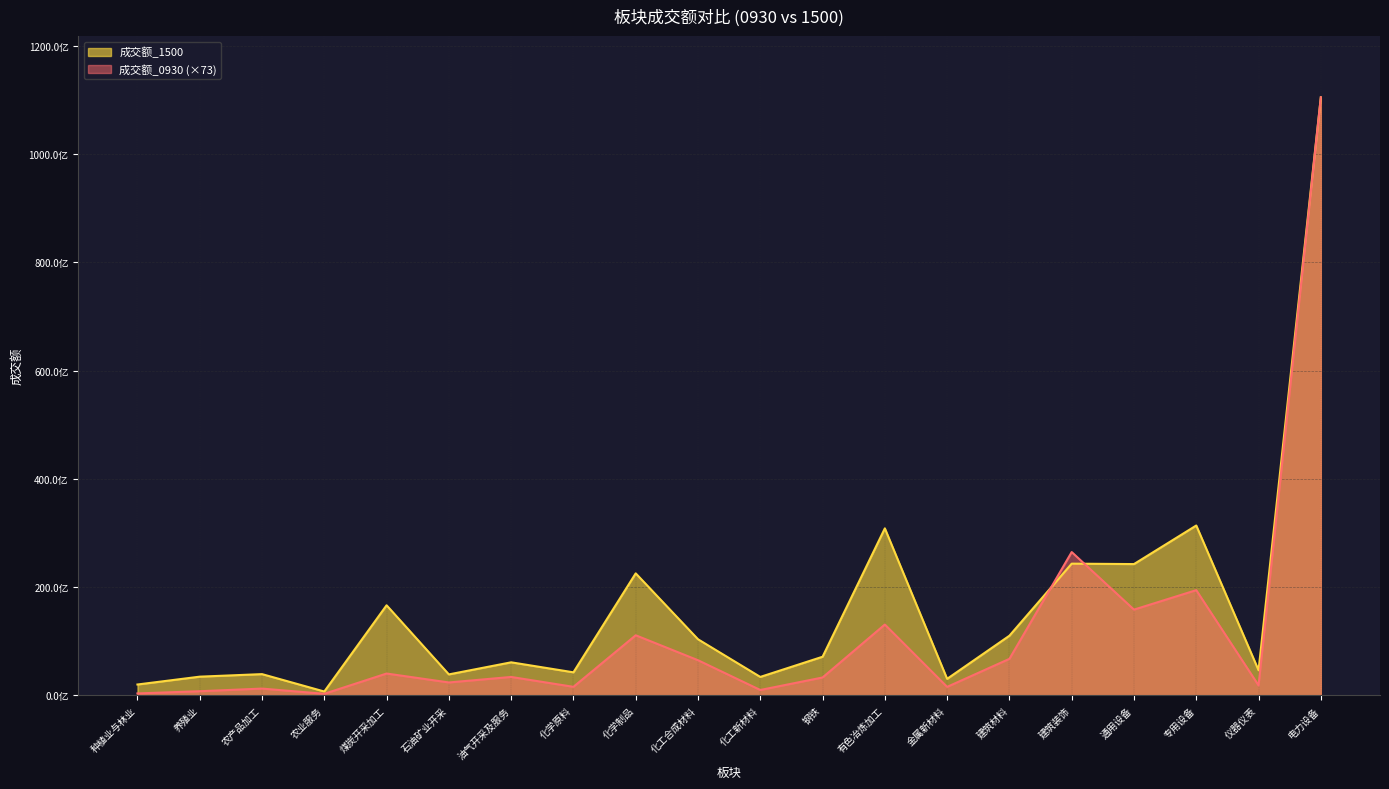

Where is the first local maximum for 成交额_0930?

农产品加工